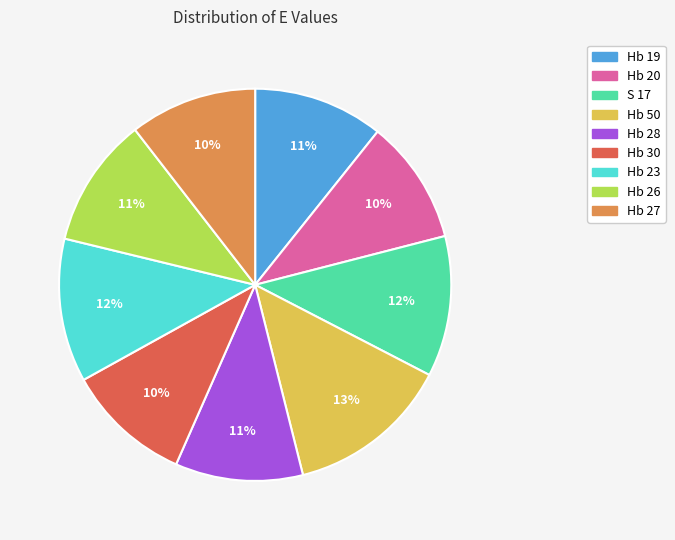

The Hb 20 slice represents 2% of the pie. True or false?

False